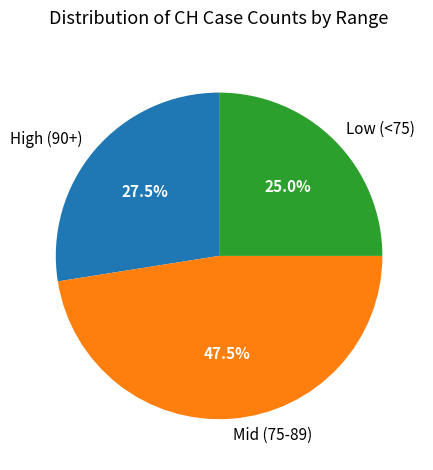

Rank the categories by value from highest to lowest.

Mid (75-89), High (90+), Low (<75)